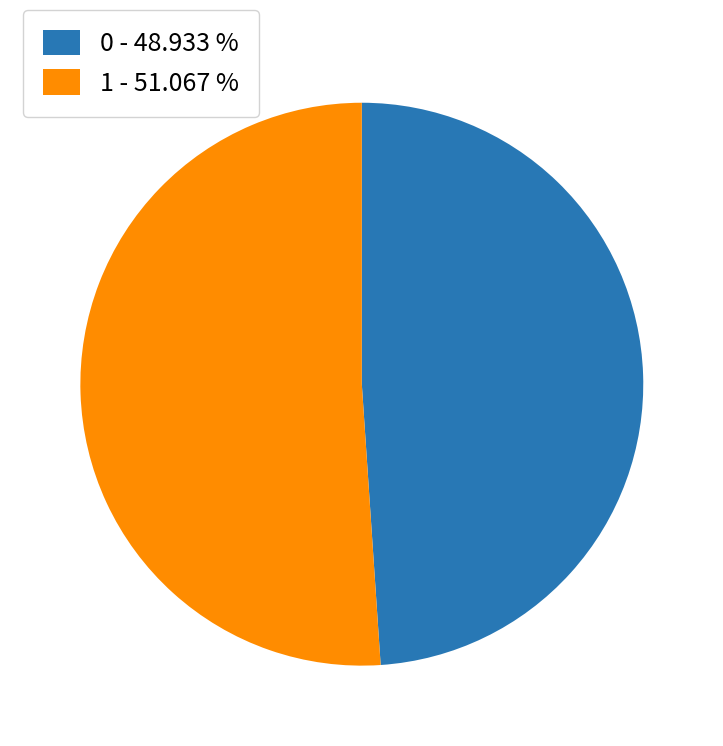

Approximately how many times larger is the value at 1 - 51.067 % compared to 0 - 48.933 %?

1.0